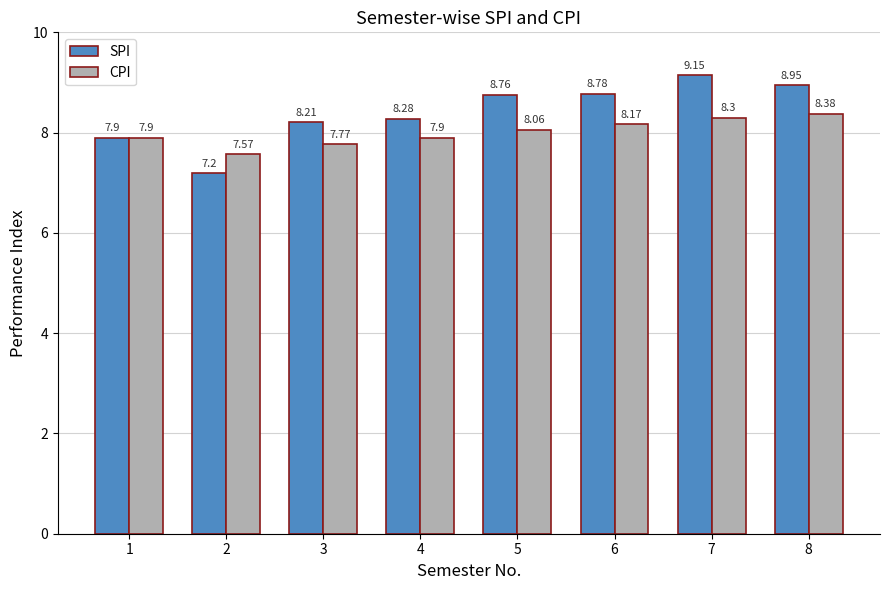

What is the difference between the SPI values at 4 and 5?

0.5